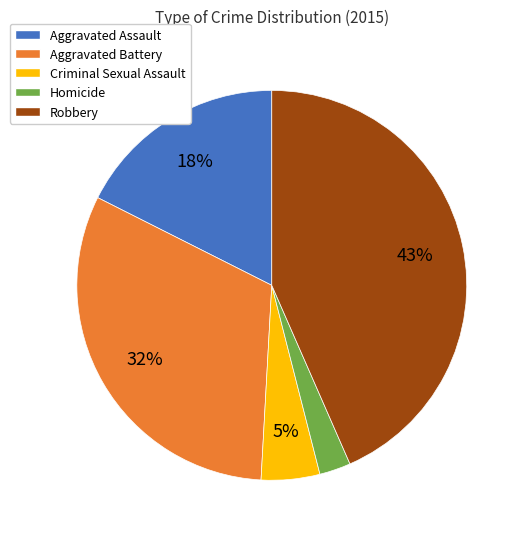

What percentage is the Robbery slice, to the nearest percent?

43%